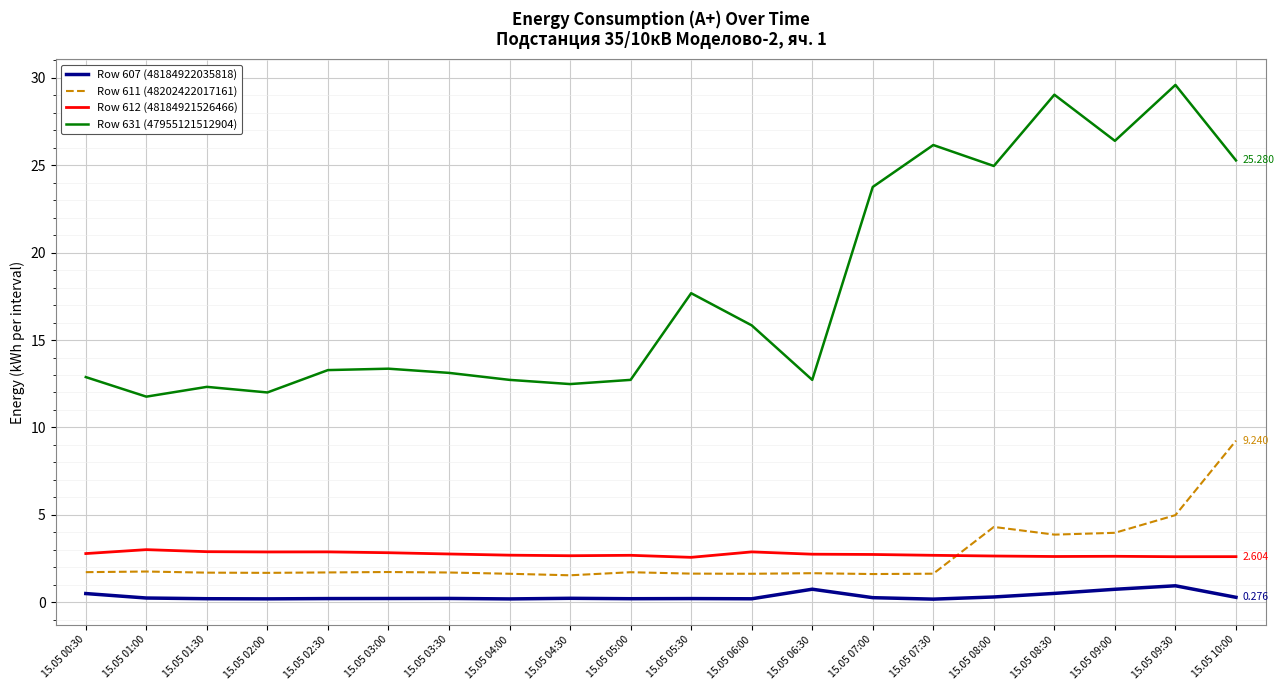

True or false: Row 612 (48184921526466) and Row 631 (47955121512904) intersect in this chart.

False